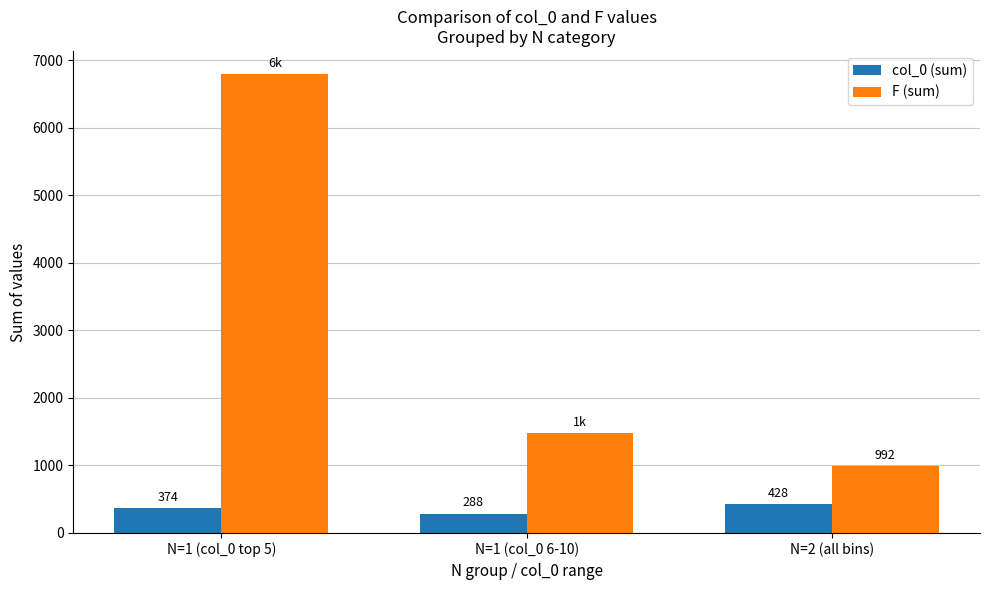

The value of col_0 (sum) at N=1 (col_0 top 5) is 374. True or false?

True